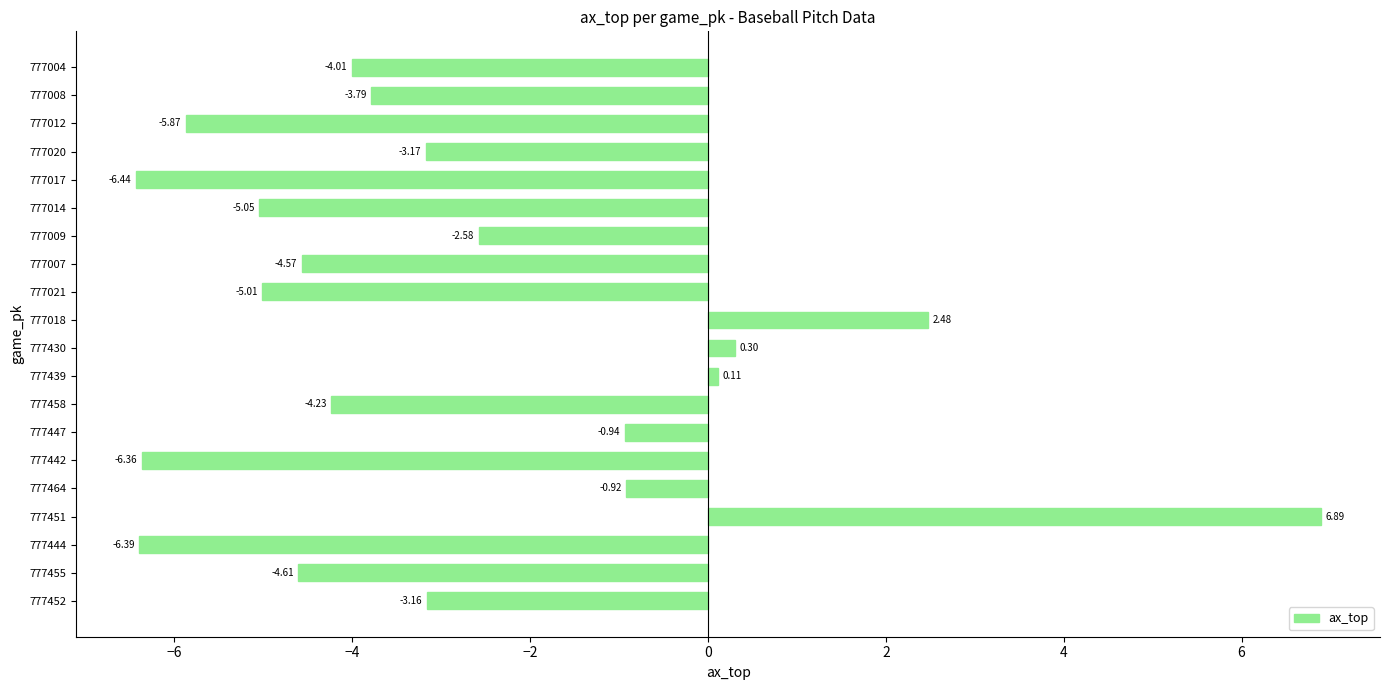

What is the average value?

-2.9